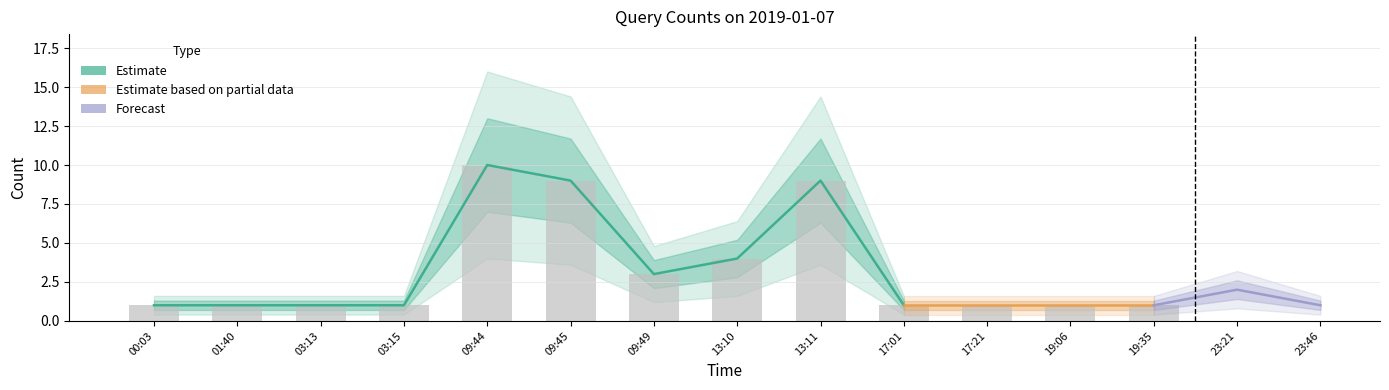

Are the bars horizontal?

No